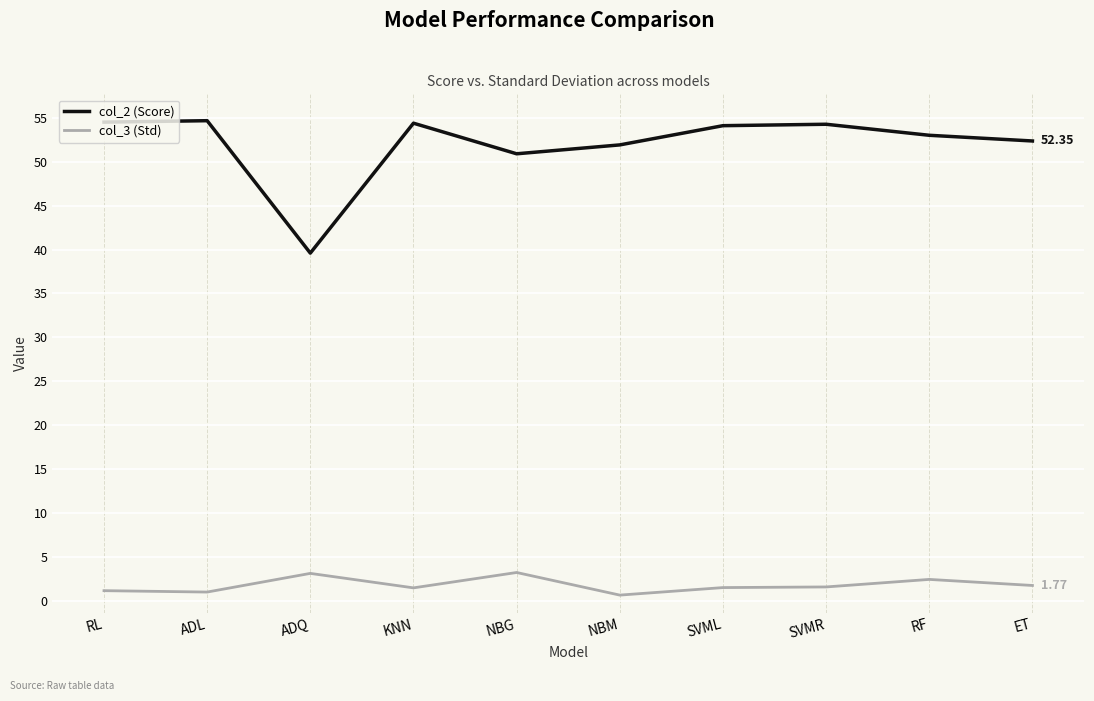

What is the spread (max minus min) of values at SVML?

52.6